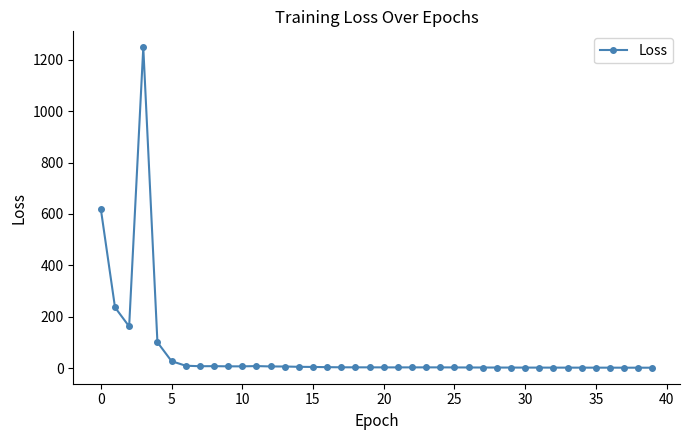

True or false: there are more than 2 points higher than both neighbors.

True